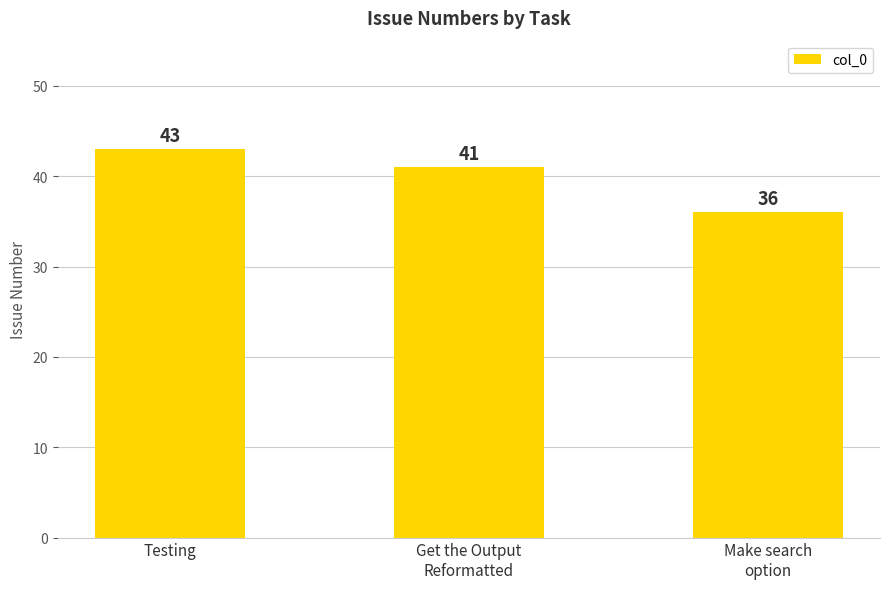

Reading left to right, extract all data points from this chart.

Testing=43	Get the Output
Reformatted=41	Make search
option=36